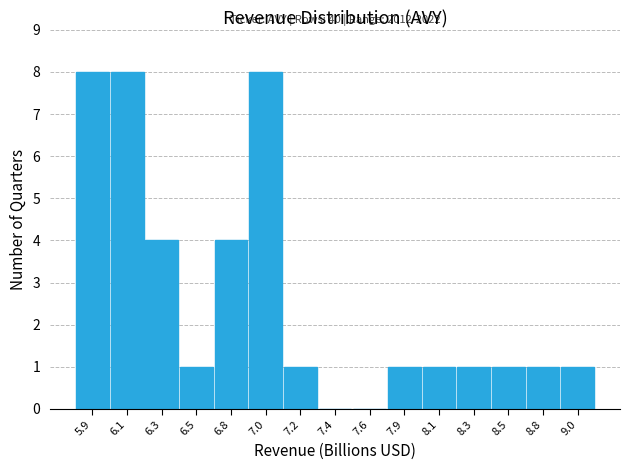

Reading left to right, extract all data points from this chart.

5.9=8	6.1=8	6.3=4	6.5=1	6.8=4	7.0=8	7.2=1	7.4=0	7.6=0	7.9=1	8.1=1	8.3=1	8.5=1	8.8=1	9.0=1